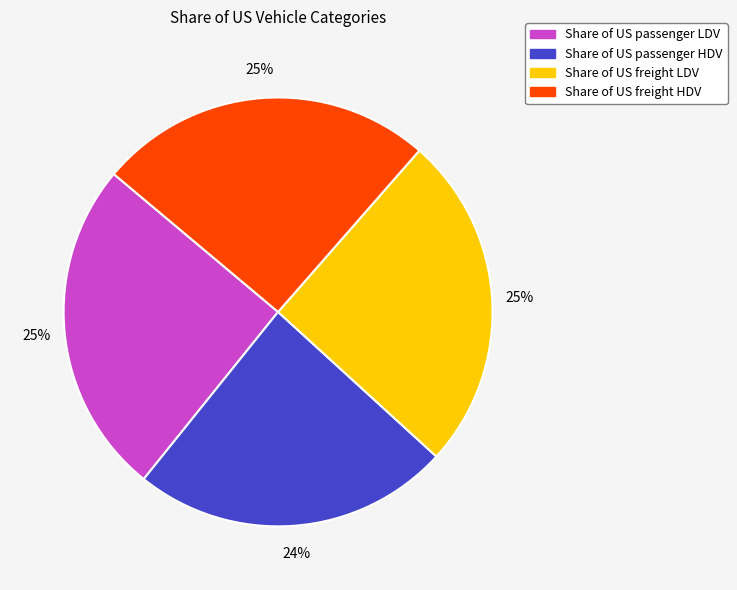

The Share of US passenger LDV slice represents 14% of the pie. True or false?

False